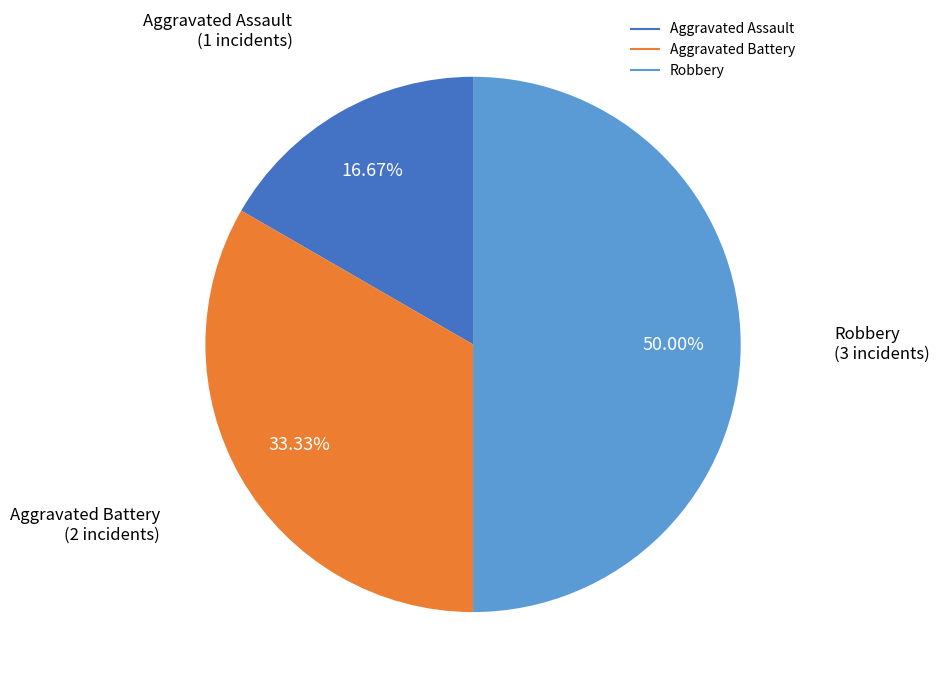

Rank the categories by value from lowest to highest.

Aggravated Assault, Aggravated Battery, Robbery